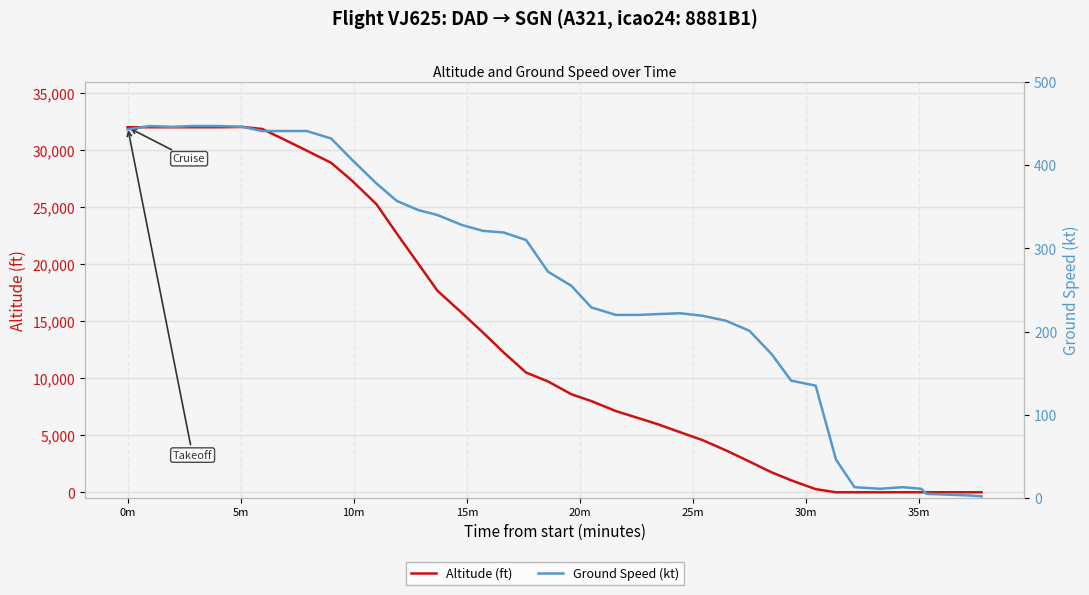

Does the chart display data point markers on the line(s)?

No